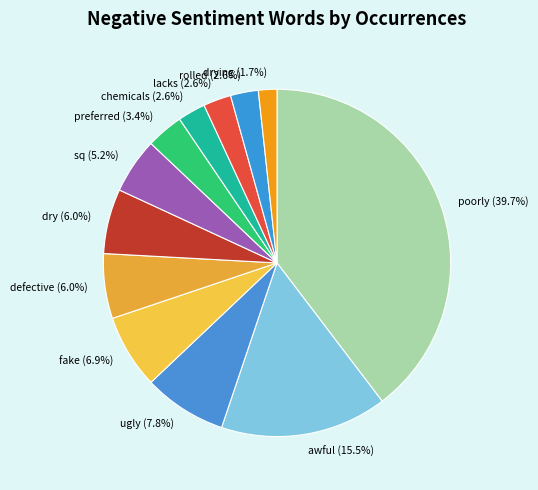

To the nearest percent, what is the difference between the sq and defective slice percentages?

1%